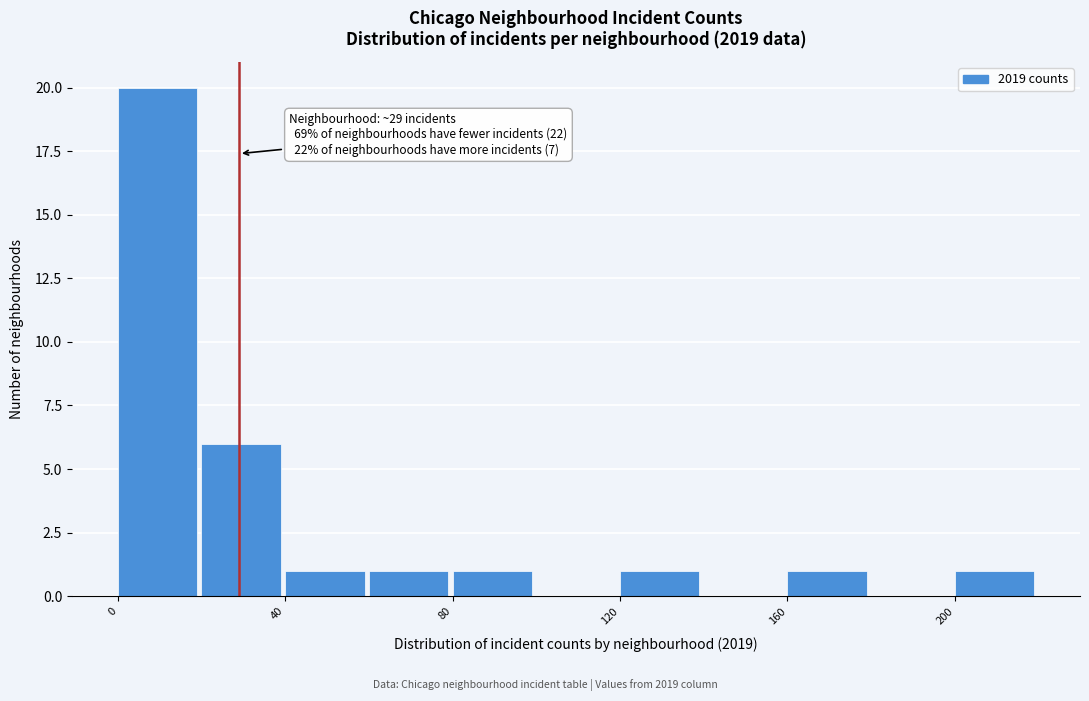

Which range on the x-axis has the tallest bar?

0 to 20